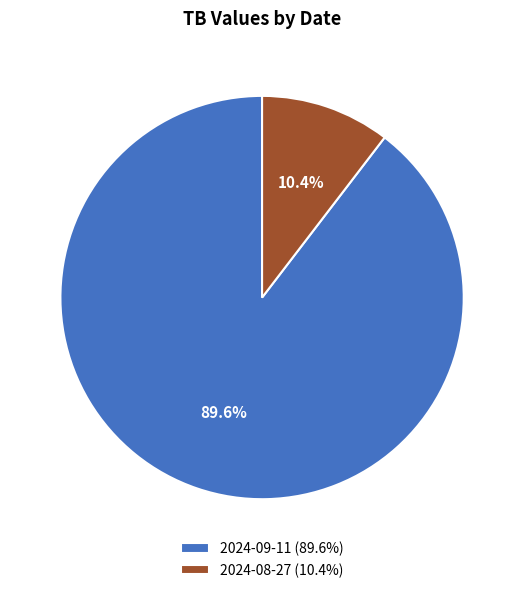

The 2024-09-11 slice represents 99% of the pie. True or false?

False